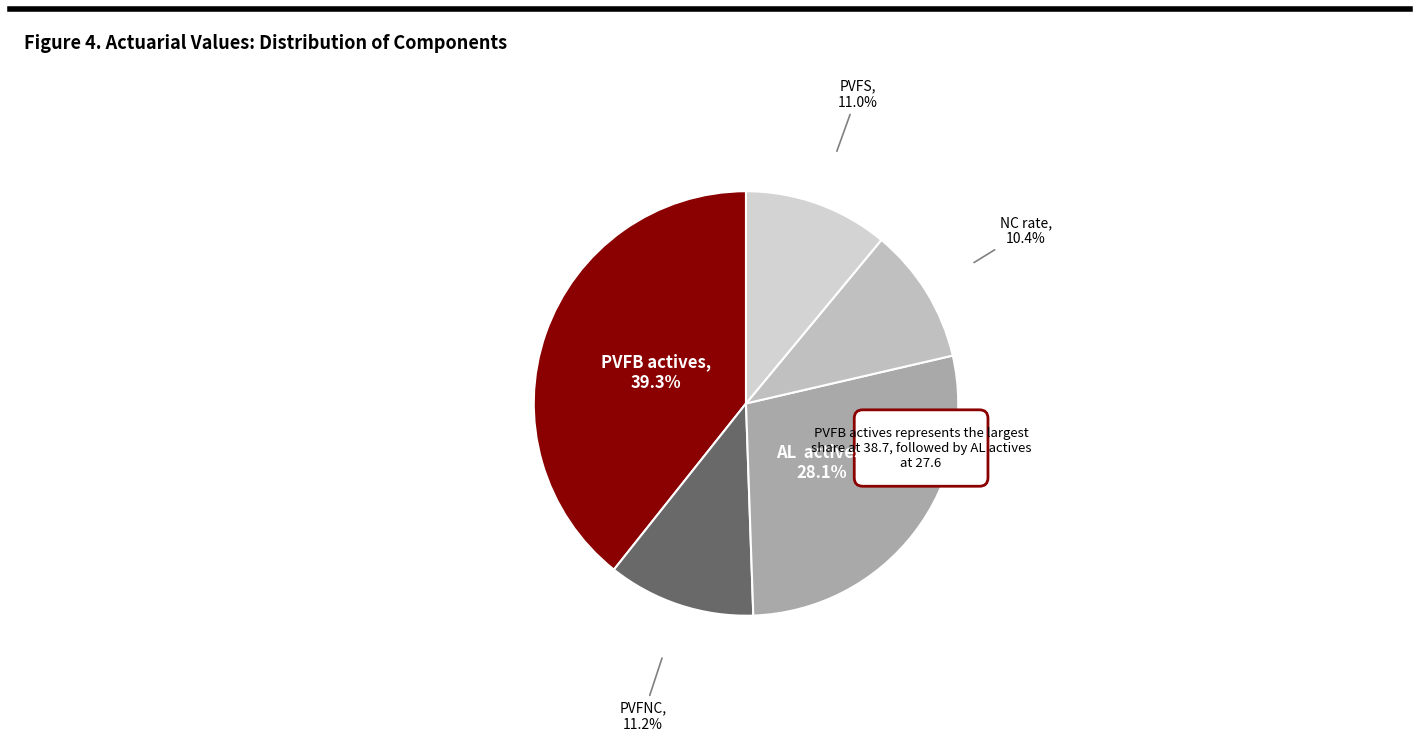

Combined, do NC rate and PVFB actives account for over 50%?

No